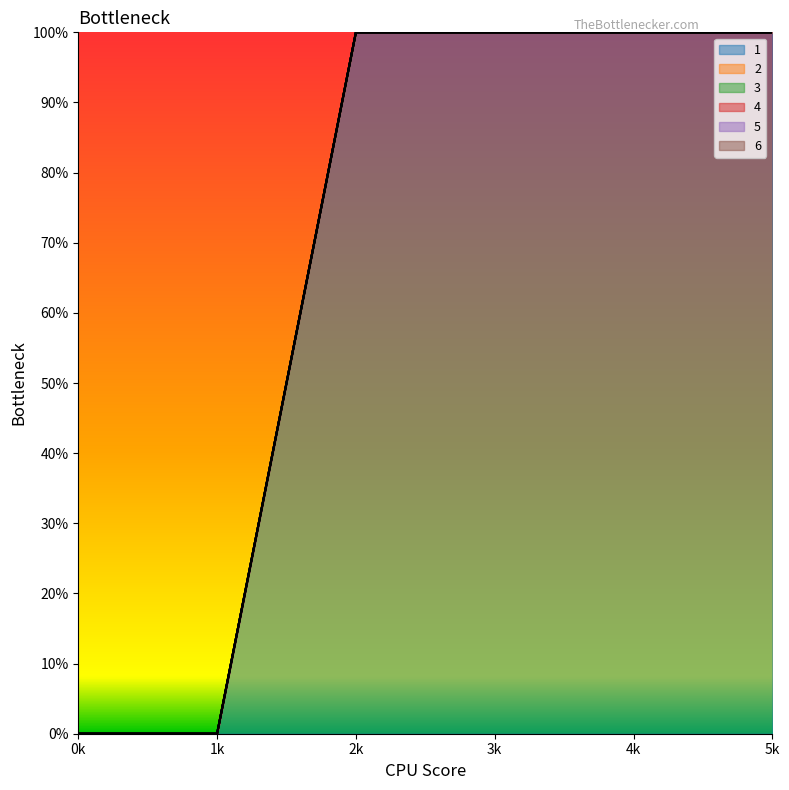

Reading left to right, extract all data points from this chart.

1: 0	0	100	100	100	100
2: 0	0	0	0	0	0
3: 0	0	0	0	0	0
4: 0	0	0	0	0	0
5: 0	0	0	0	0	0
6: 0	0	0	0	0	0